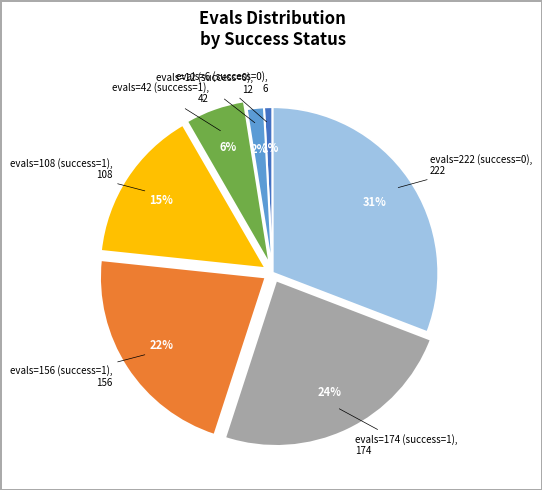

To the nearest percent, what is the difference between the largest and smallest slice percentages?

30%